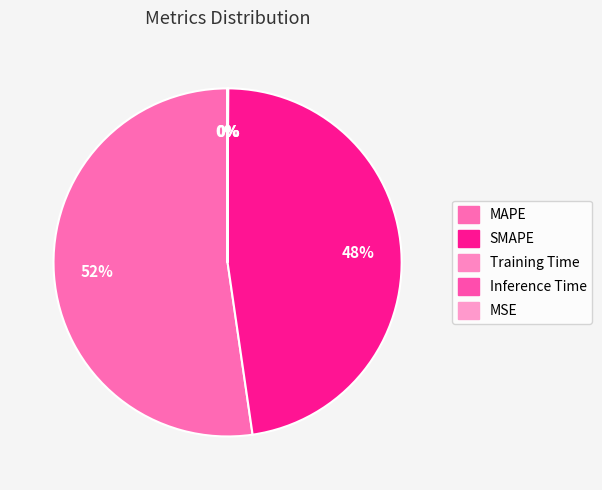

How many segments does this pie chart have?

5